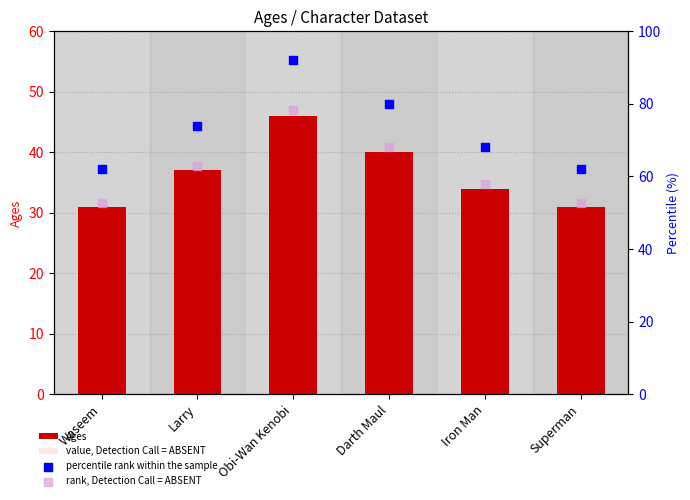

At how many categories does at least one series exceed 73?

3